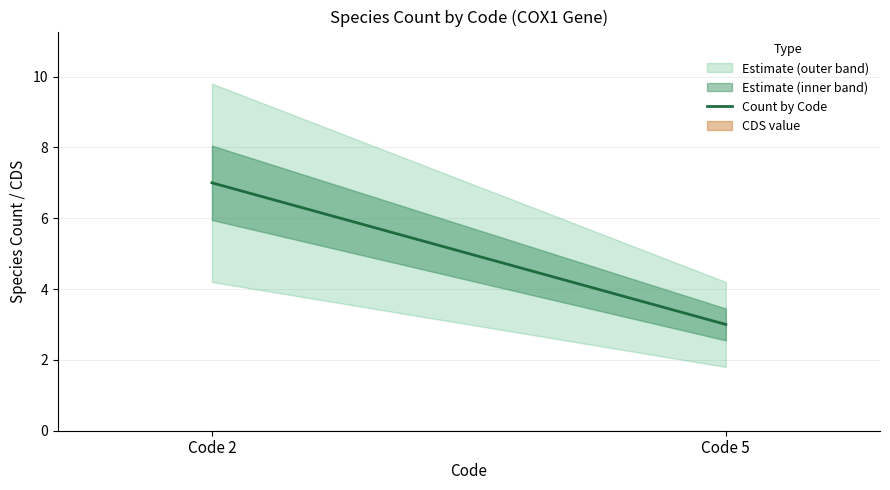

Is it true that the value at Code 5 is 1?

False